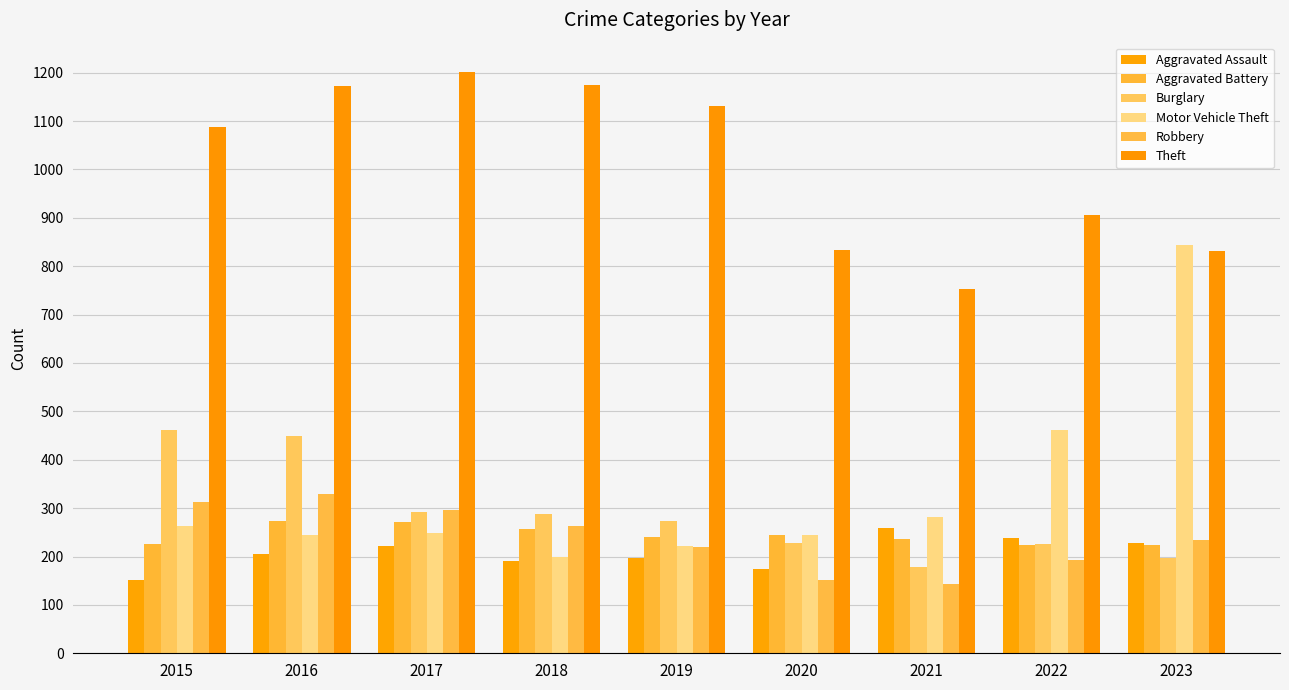

List the series in order of their peak value, lowest first.

Aggravated Assault, Aggravated Battery, Robbery, Burglary, Motor Vehicle Theft, Theft